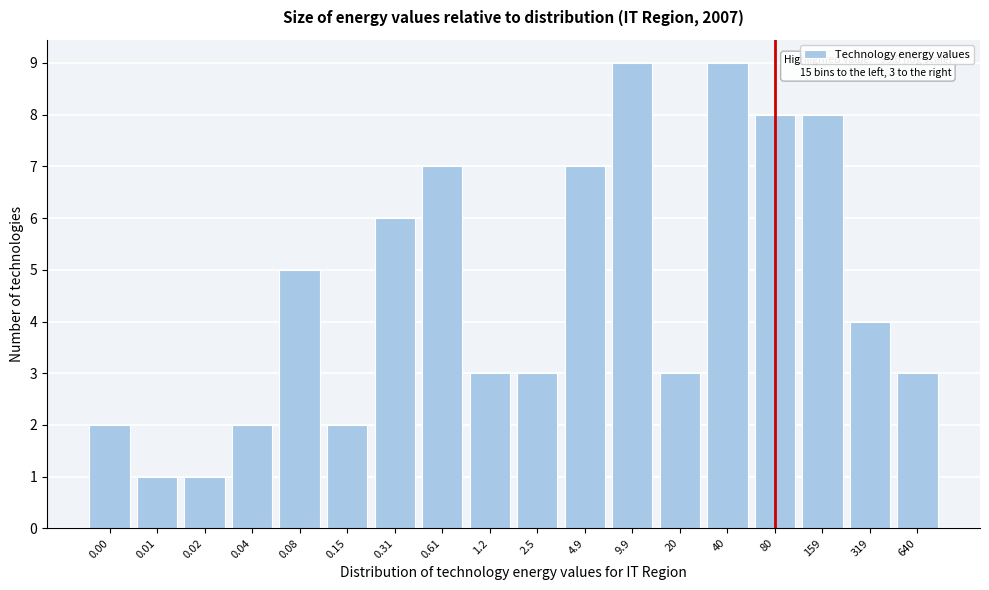

Reading left to right, extract all data points from this chart.

2	1	1	2	5	2	6	7	3	3	7	9	3	9	8	8	4	3